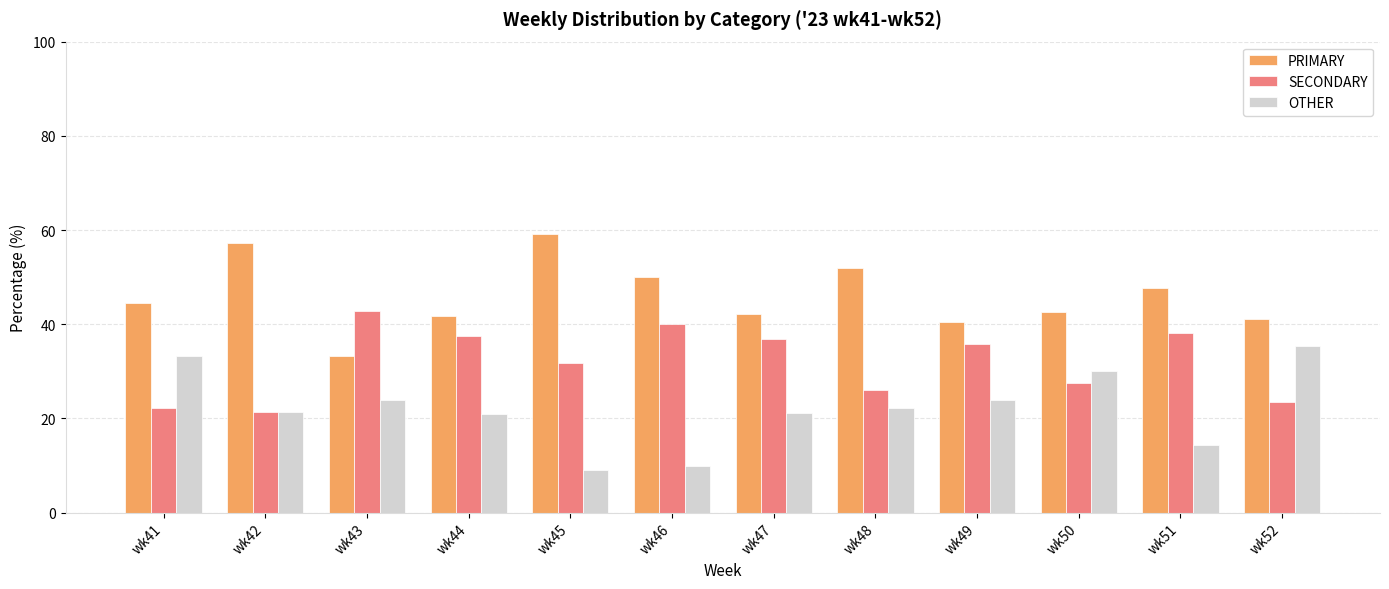

What is the value of the PRIMARY bar at the 11th from the left?

47.6